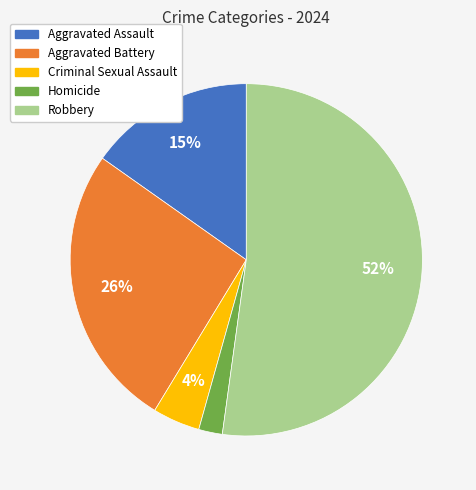

To the nearest percent, what percentage of the pie is Aggravated Assault?

15%